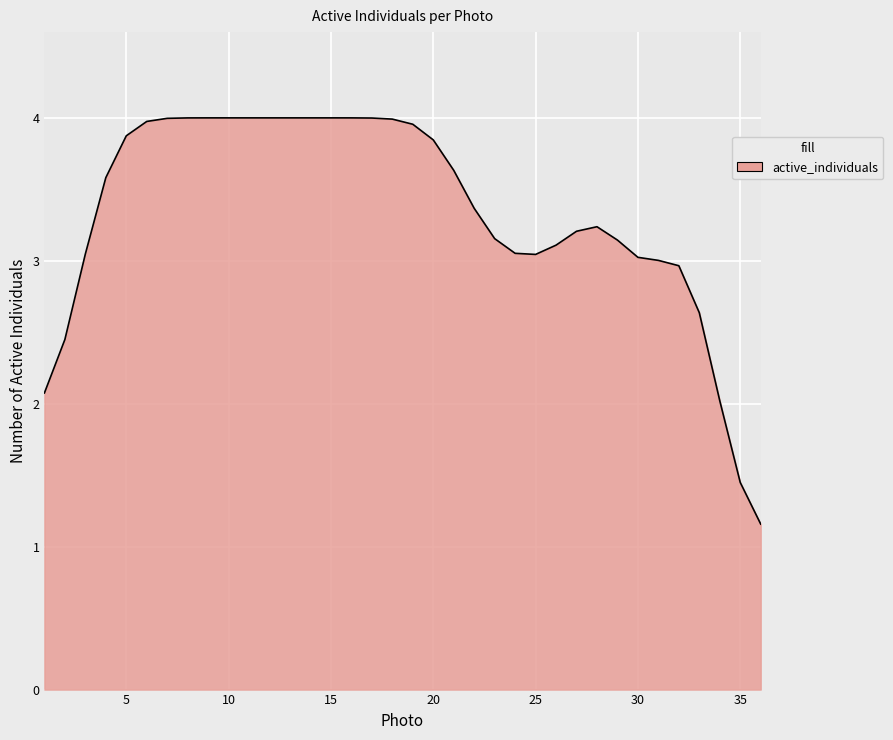

How many lines are shown in the chart?

1